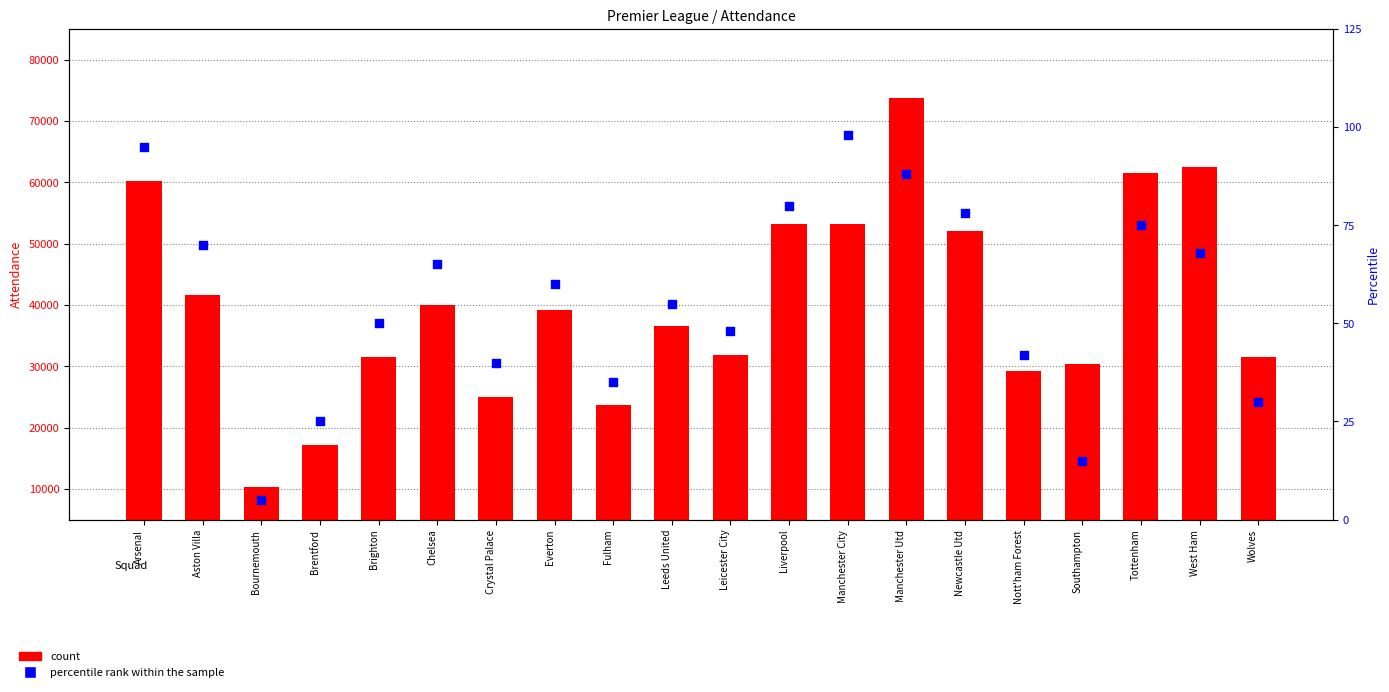

At which category is the sum across all series the highest?

Manchester Utd